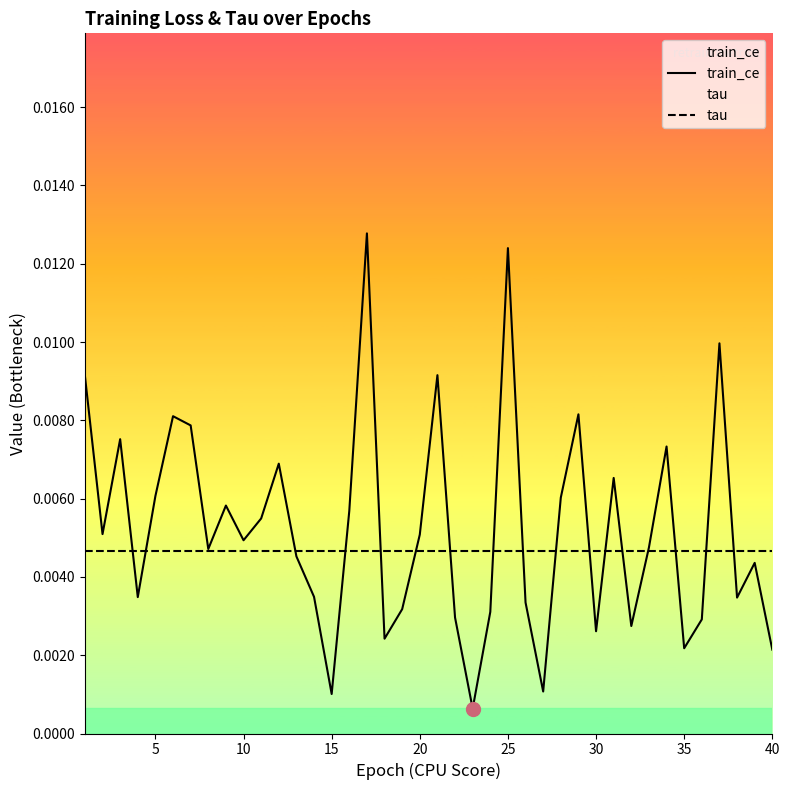

Rank the series by their maximum value, from lowest to highest.

tau, train_ce